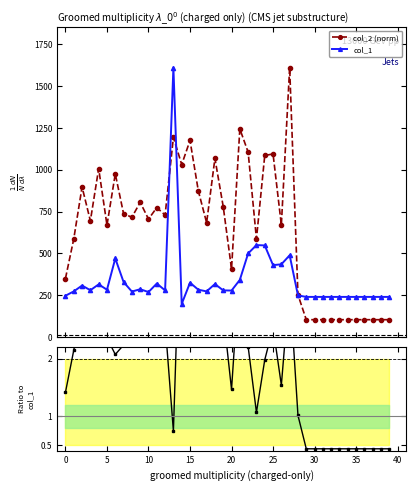

Which series has the widest spread of values?

col_2 (norm)